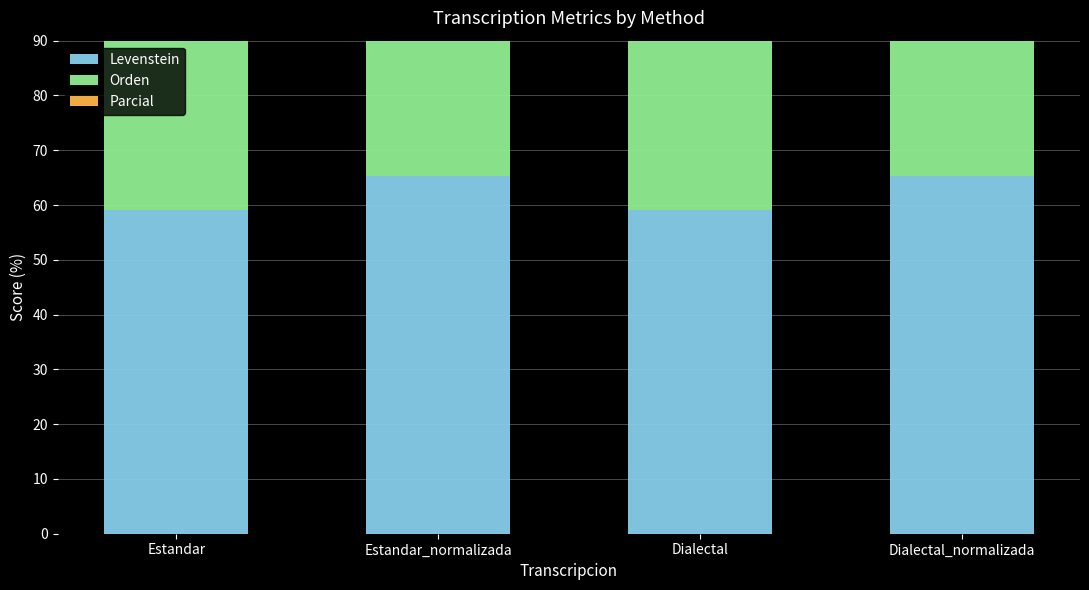

Which series changed the most between Estandar and Estandar_normalizada?

Levenstein